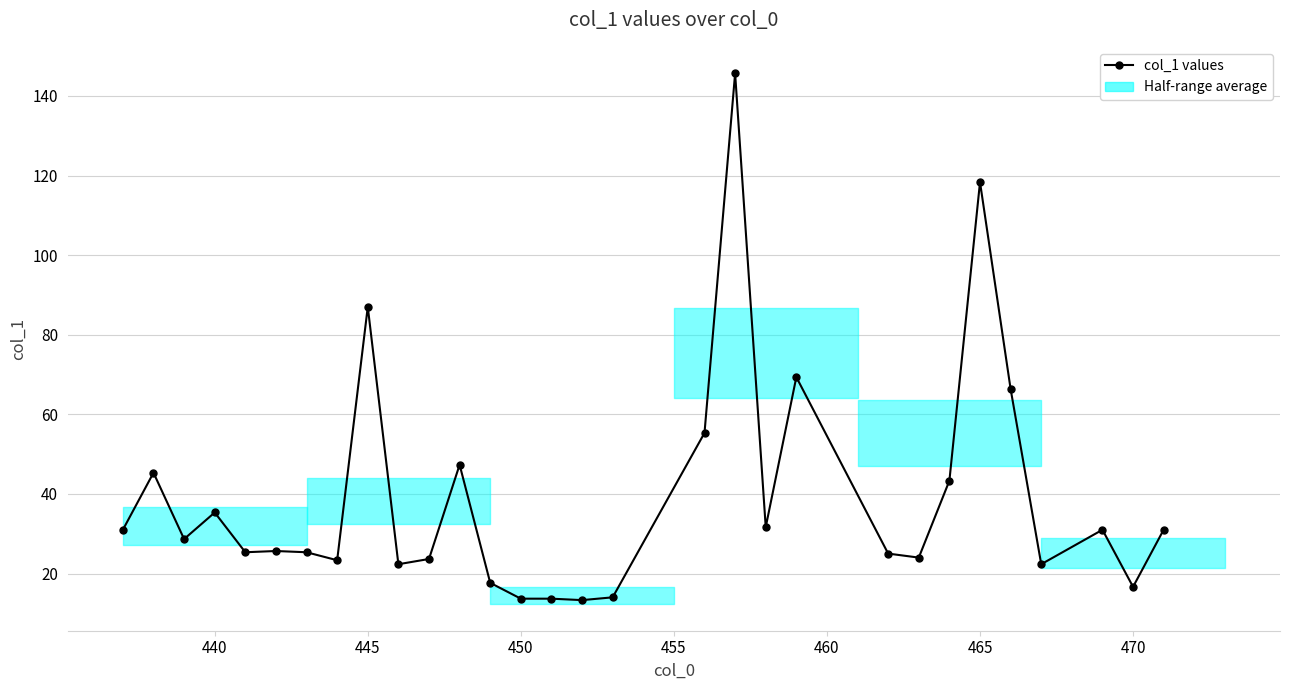

What is the greatest value displayed?

145.7